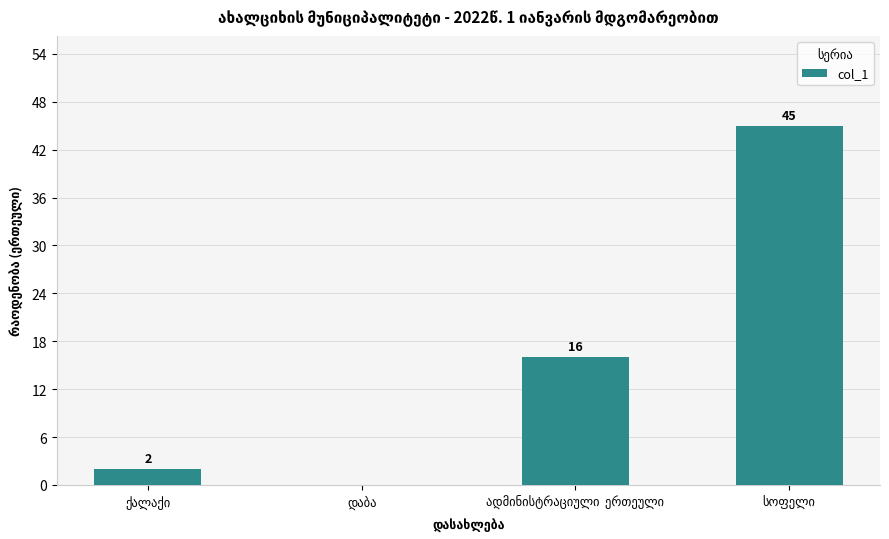

What is the sum of all values?

63